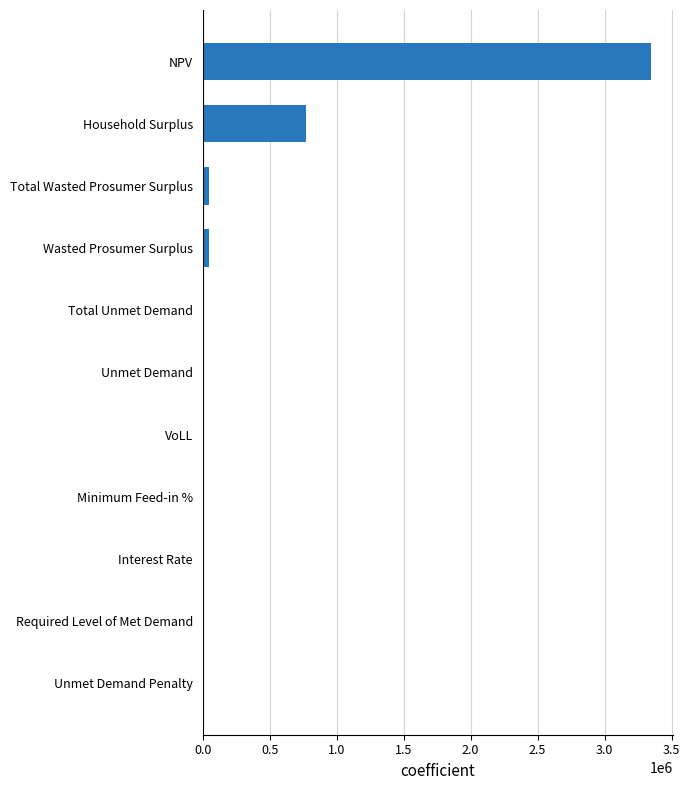

At which label is the value closest to 1672901?

Household Surplus